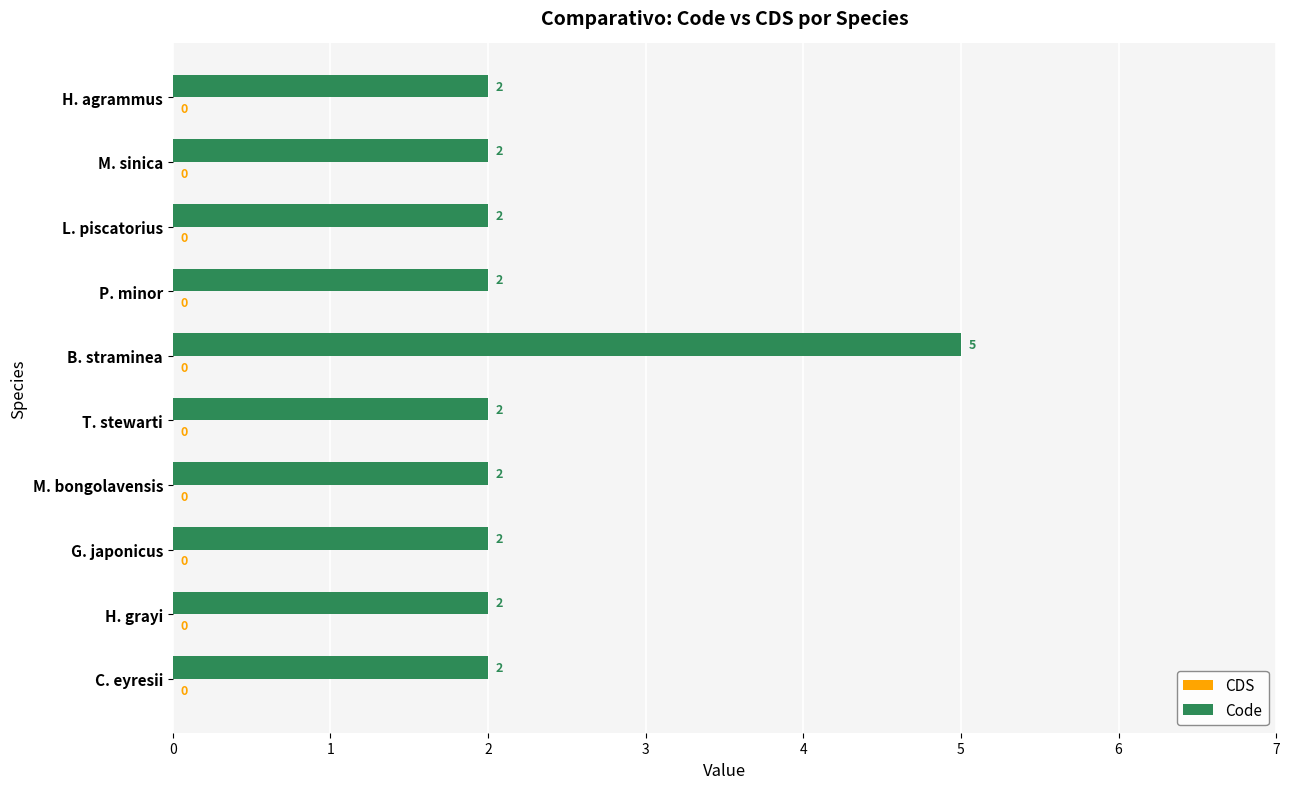

Approximately how many times larger is the value at P. minor compared to M. bongolavensis?

1.0